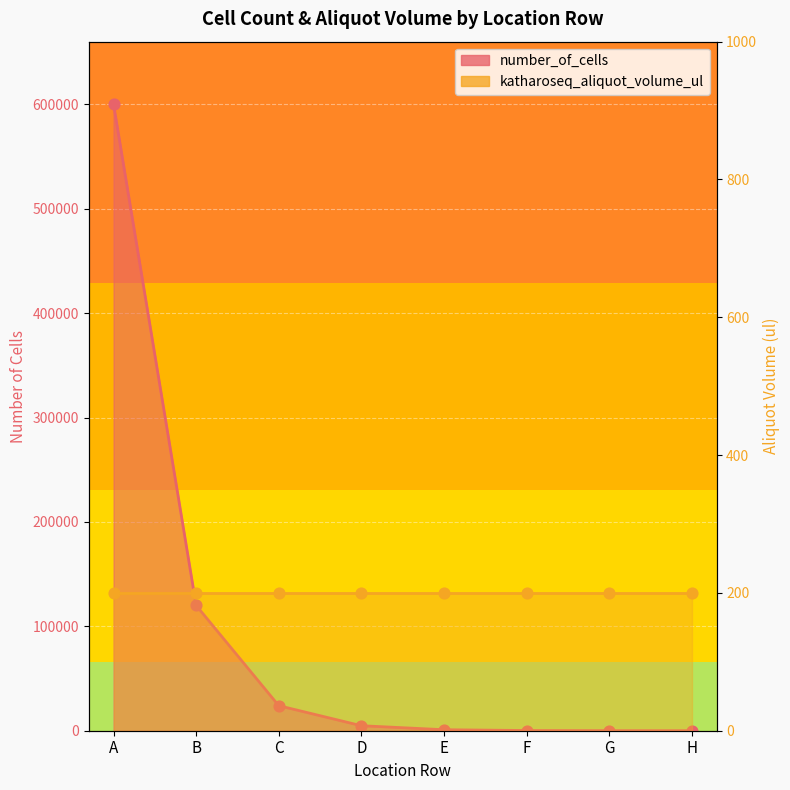

Which has a higher value, H or F?

F